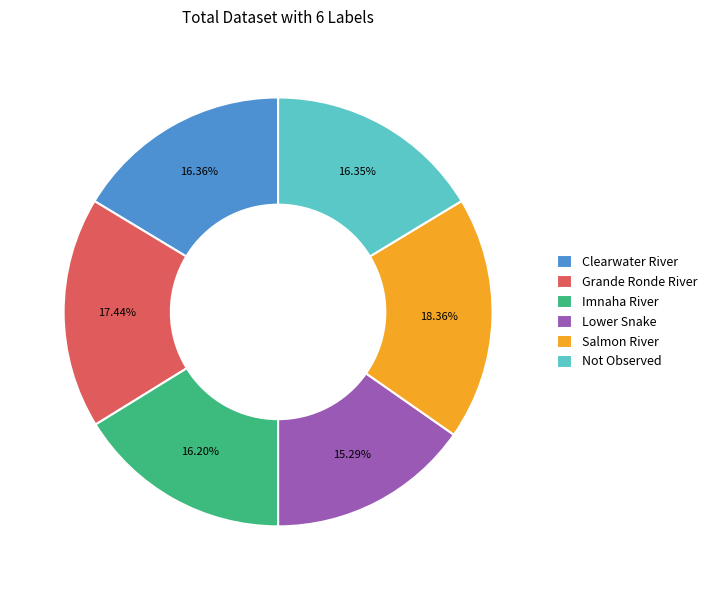

What is the total percentage of Clearwater River and Grande Ronde River?

34.0%